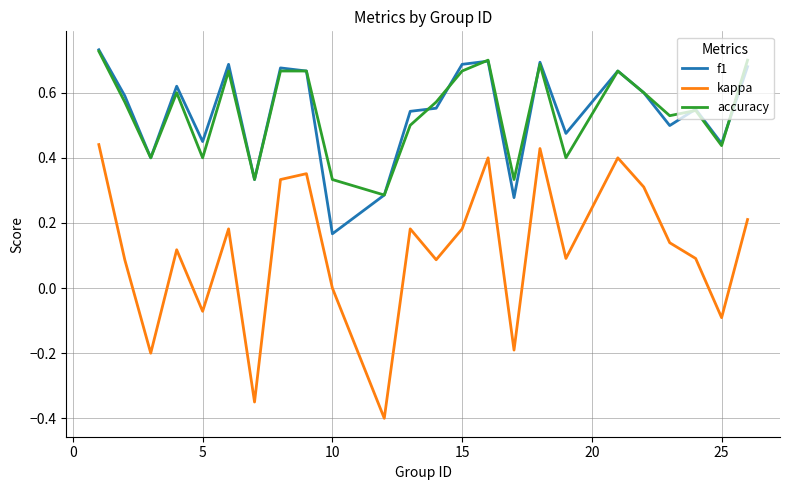

What is the smallest value displayed?

-0.4